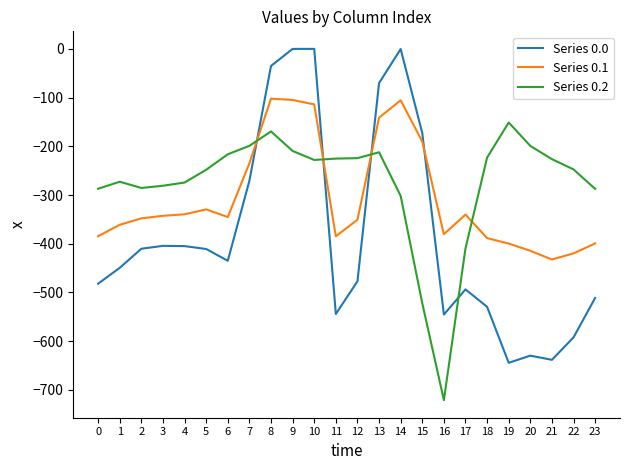

What is the difference between the highest and lowest values at 21?

412.0